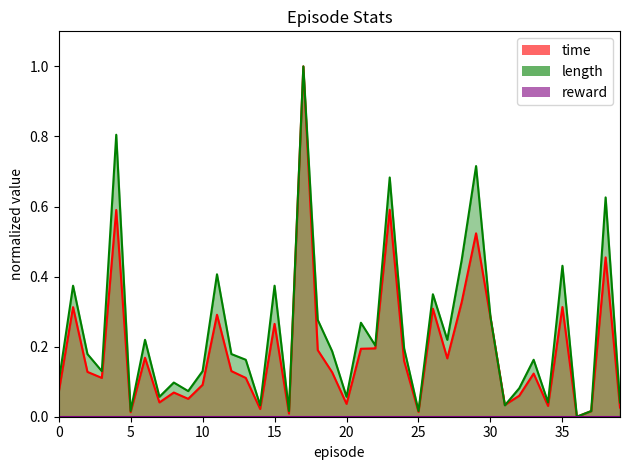

How many data points in time are above 0?

39